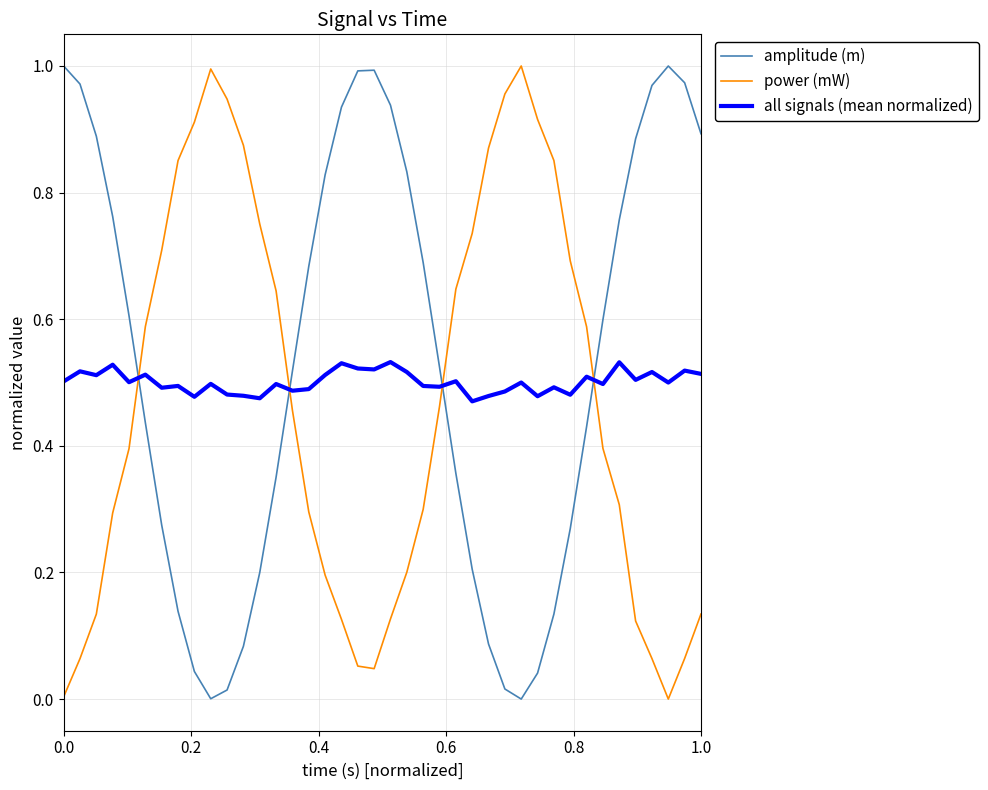

True or false: all signals (mean normalized) and power (mW) intersect in this chart.

True